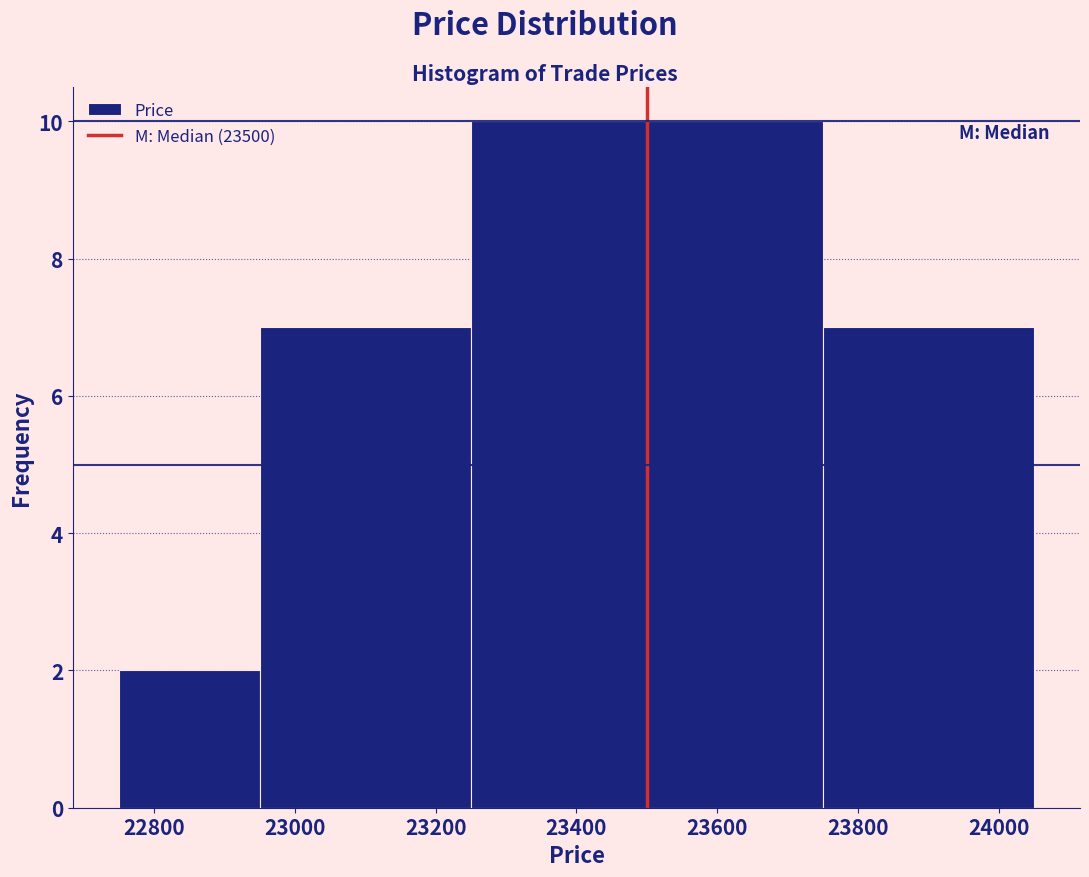

How tall is the bar that spans 22950 to 23250 on the x-axis? The values are not printed on the chart, so give them approximately, as read against the axis.

7